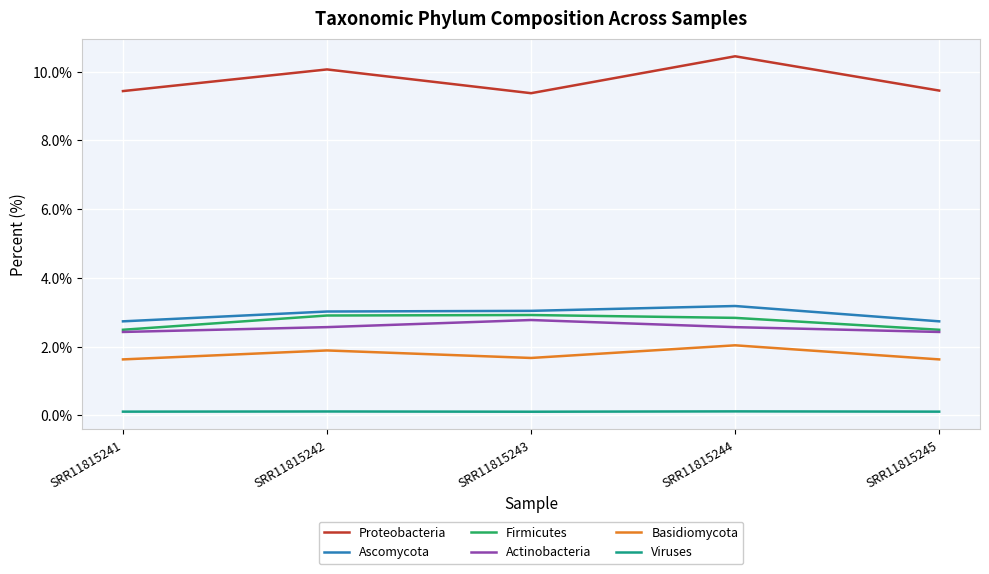

What are all the series names shown in the legend?

Proteobacteria, Ascomycota, Firmicutes, Actinobacteria, Basidiomycota, Viruses